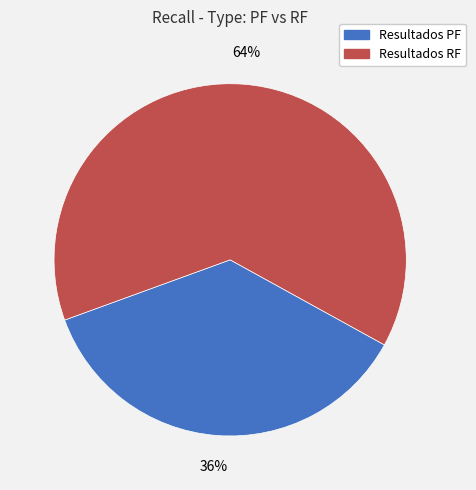

To the nearest percent, what is the combined percentage of Resultados RF and Resultados PF?

100%